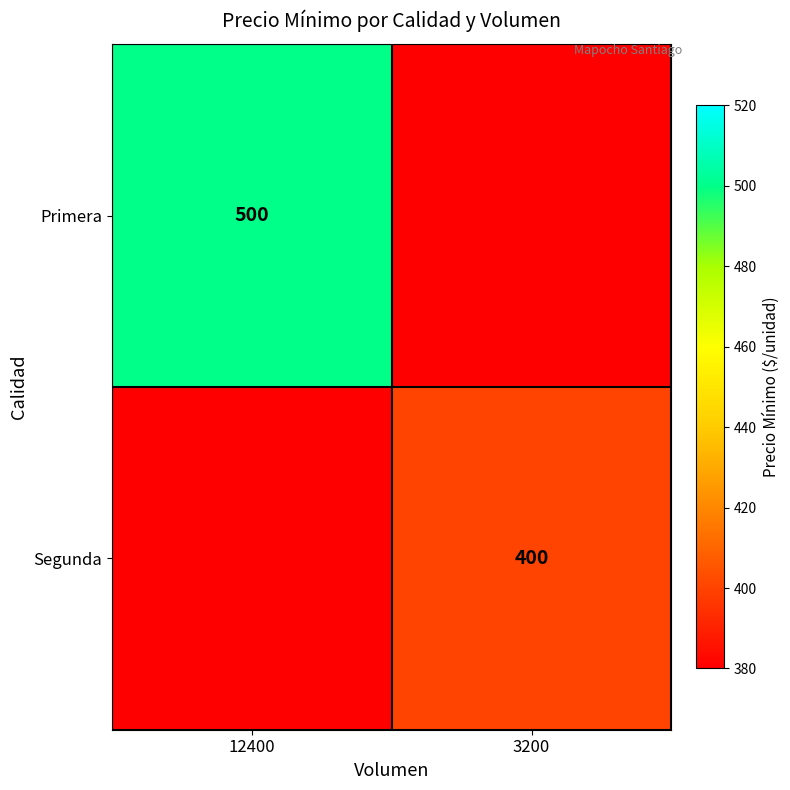

Is the value of Primera at 12400 greater than the value of Segunda at 3200?

Yes